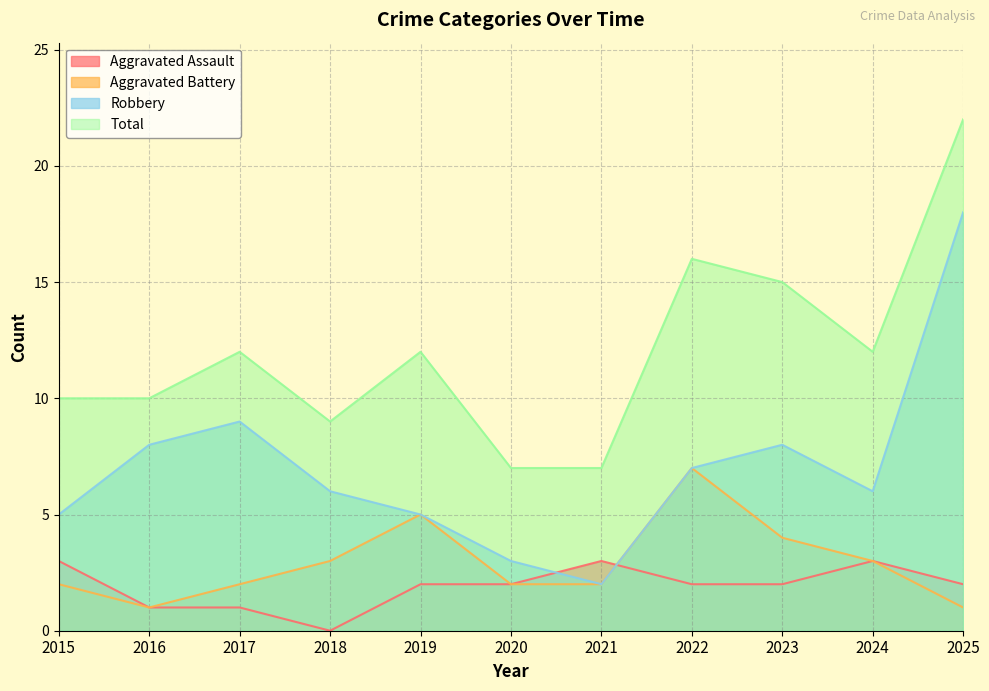

What is the total value across all series at 2017?

24